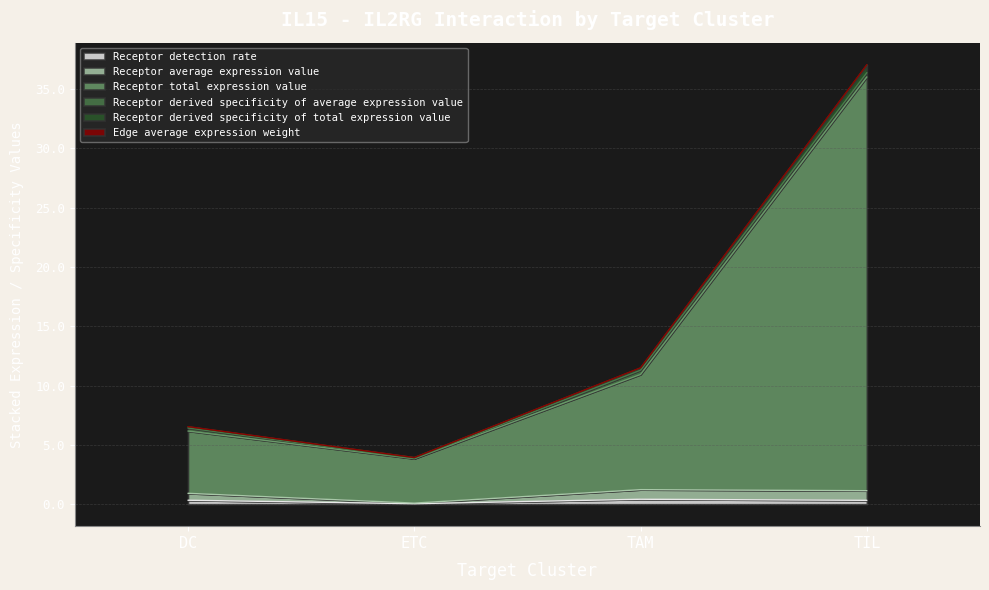

Does the chart display data point markers on the line(s)?

No